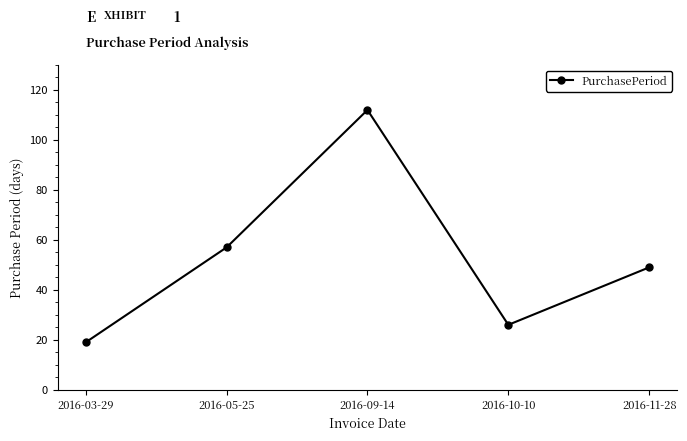

What is the minimum value shown in the chart?

19